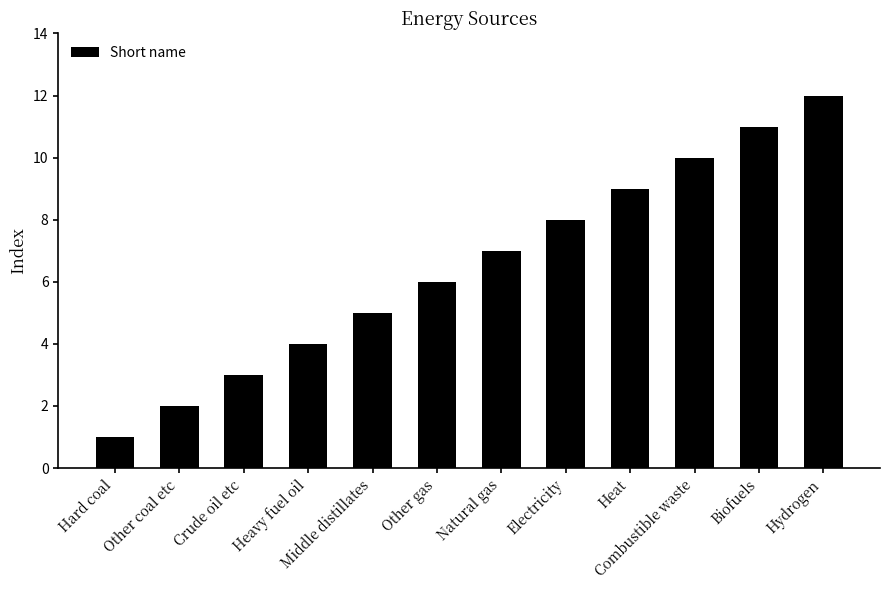

What is the smallest value displayed?

1